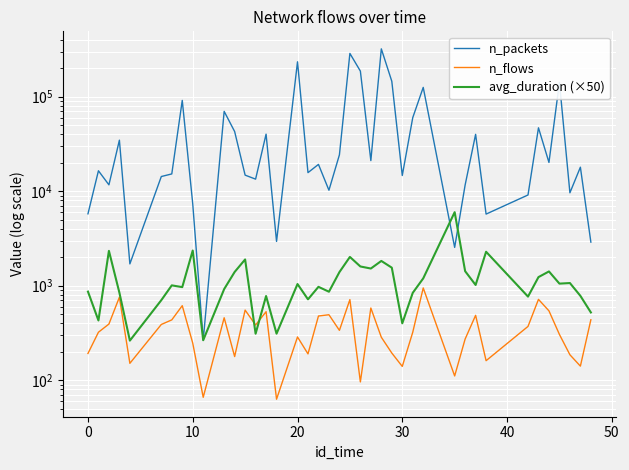

Which series has the largest total across all categories?

n_packets